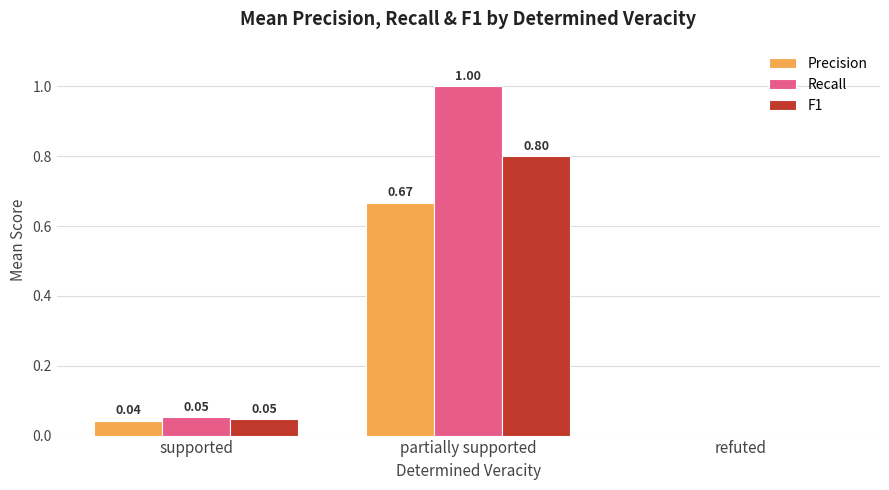

At which label is Recall closest to 0?

refuted